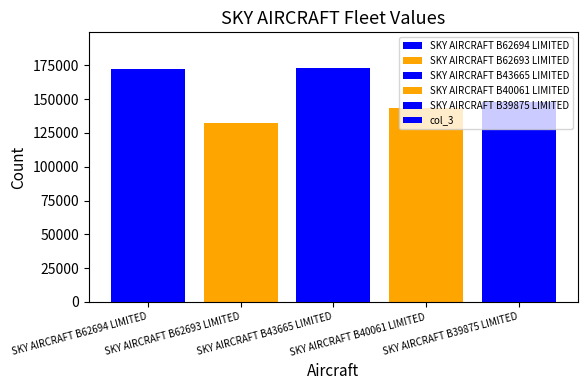

Is it true that the value at SKY AIRCRAFT B43665 LIMITED is 301644?

False